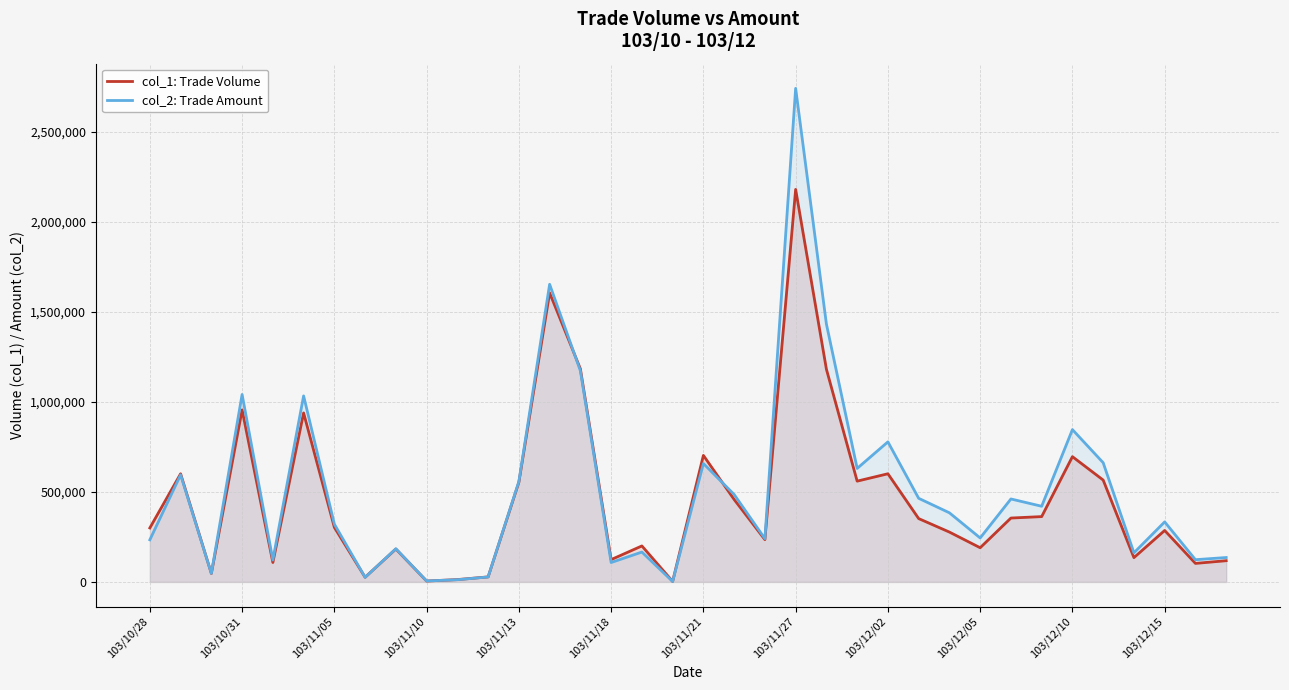

Which series has the largest range (max minus min)?

col_2: Trade Amount